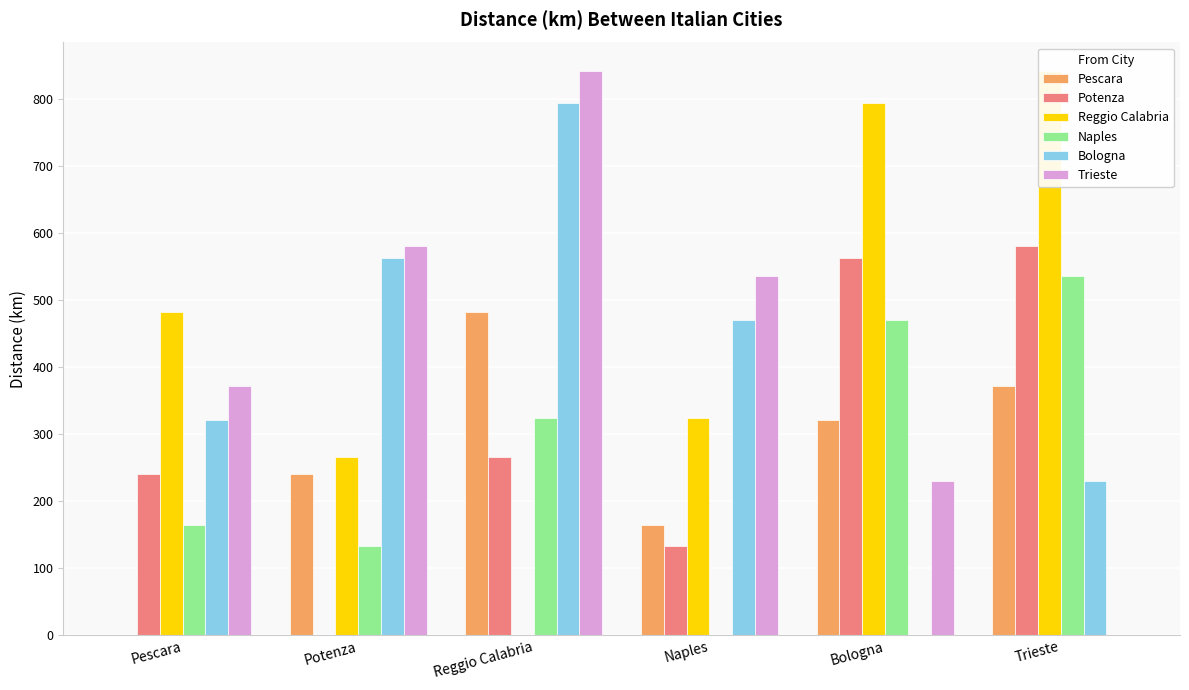

How many distinct data groups are displayed?

6